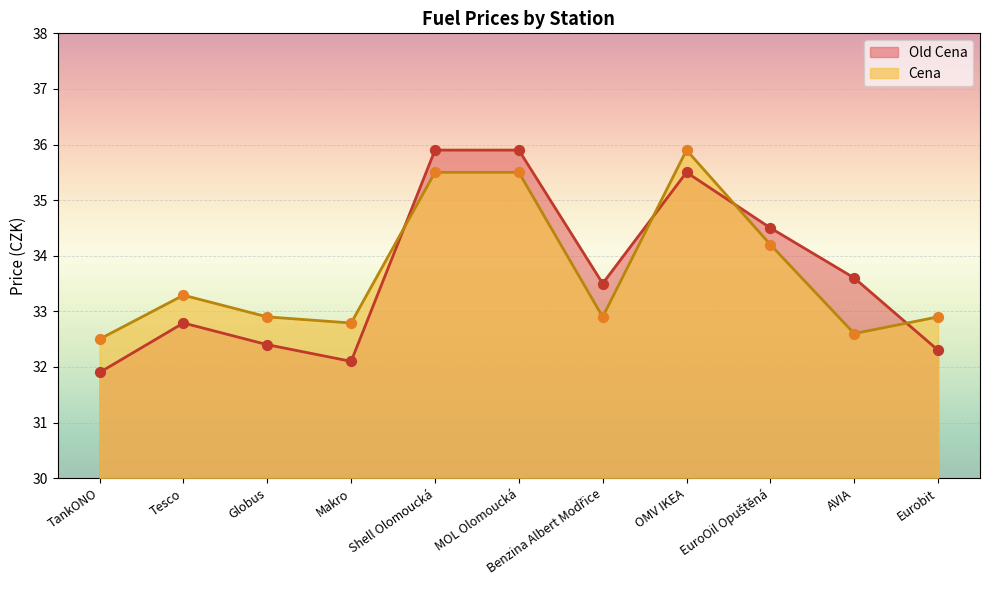

Which series has the largest total across all categories?

Cena